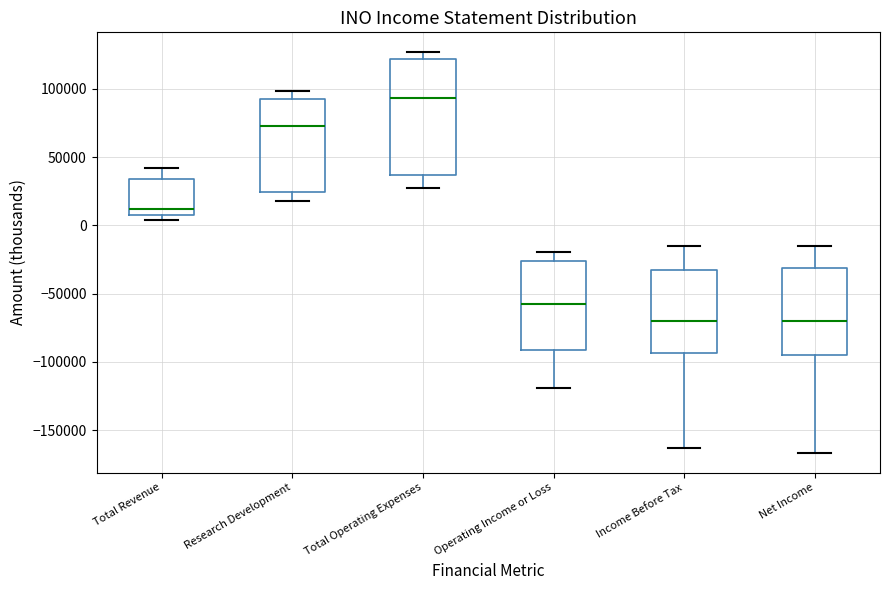

Which box has the highest median line?

Total Operating Expenses